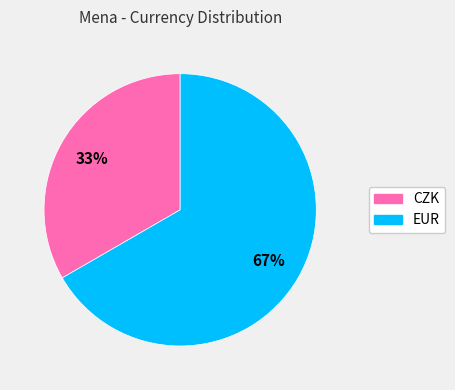

To the nearest percent, what portion does EUR represent?

67%